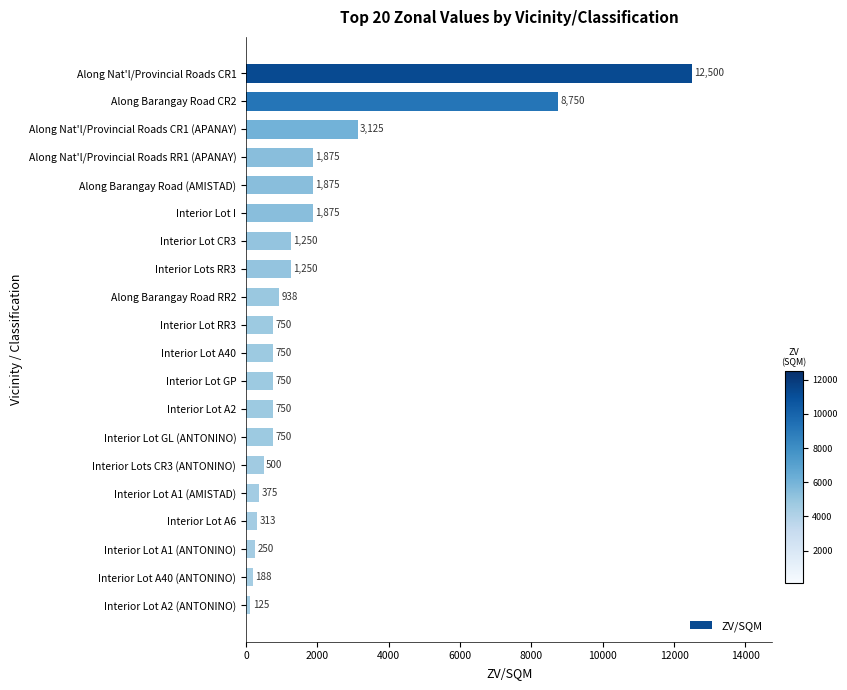

What is the sum of all values?

38939